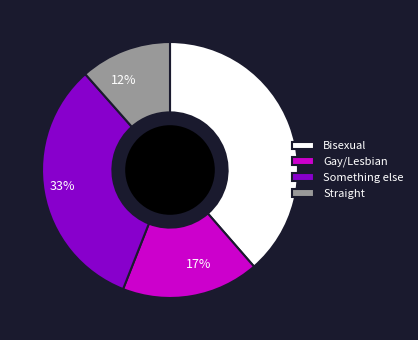

To the nearest percent, what is the difference between the largest and smallest slice percentages?

27%